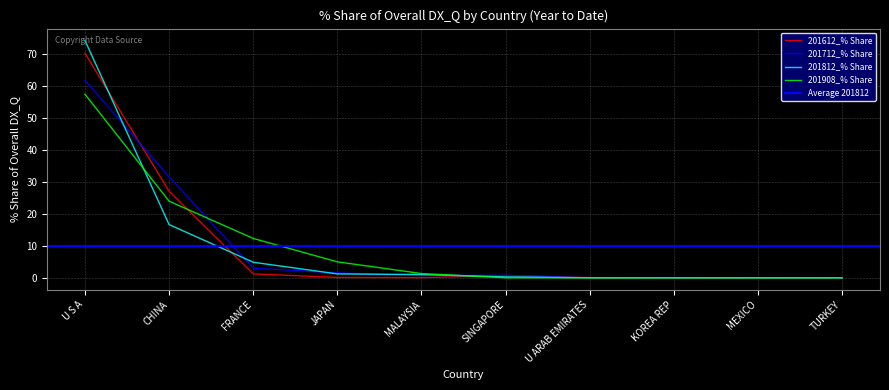

True or false: 201908_% Share has a value of 36.9 at TURKEY.

False